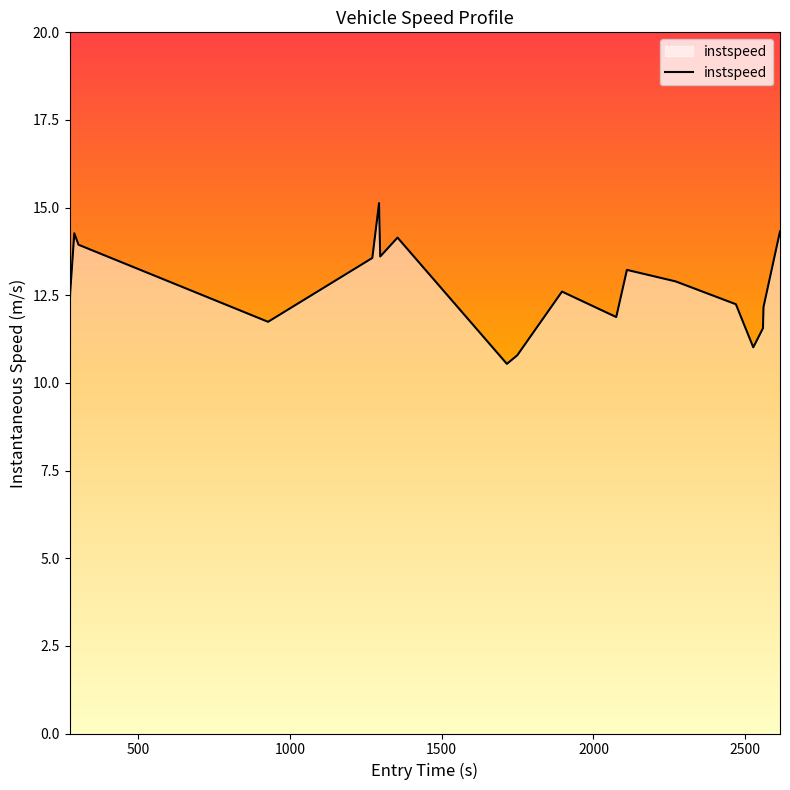

What is the smallest value displayed?

10.5